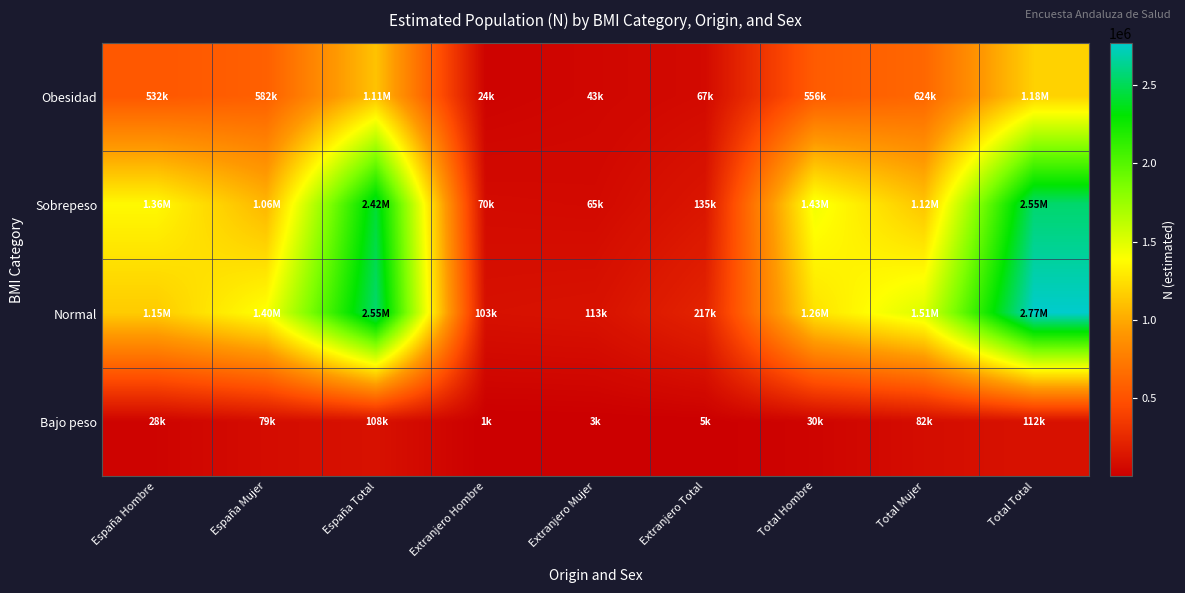

Read the Sobrepeso value at Extranjero Total, to the nearest 10.

135260